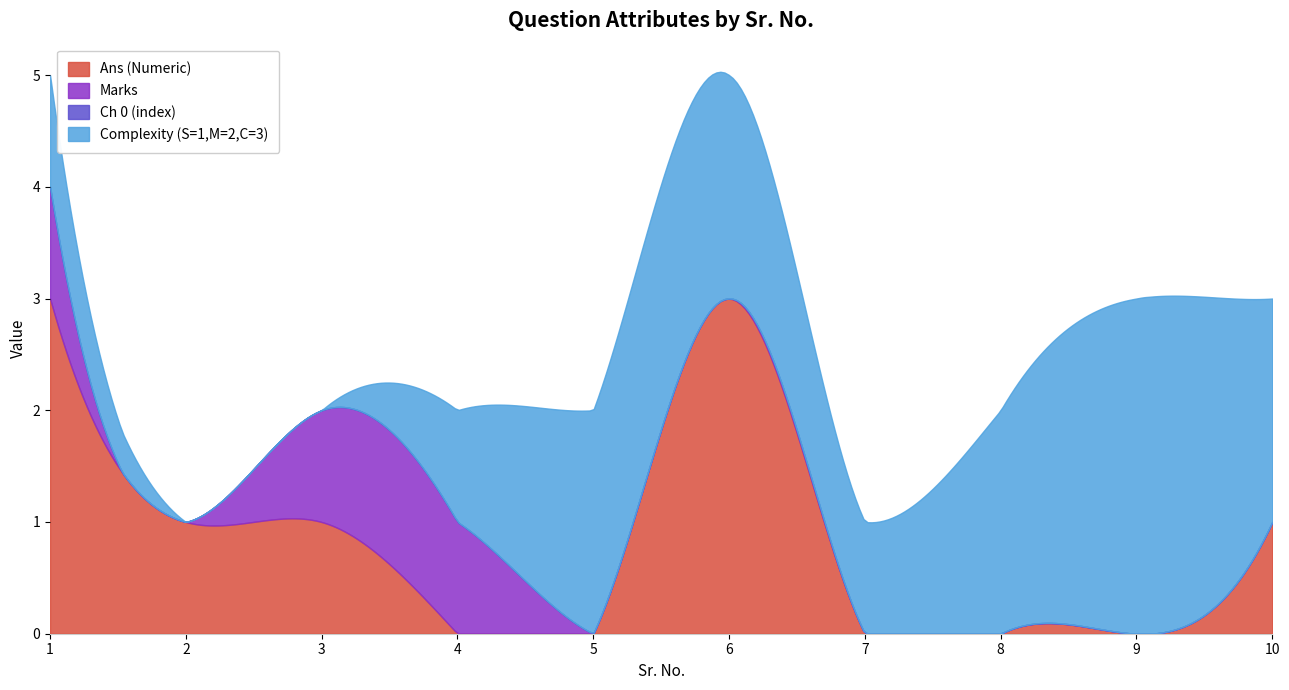

How many lines are shown in the chart?

4